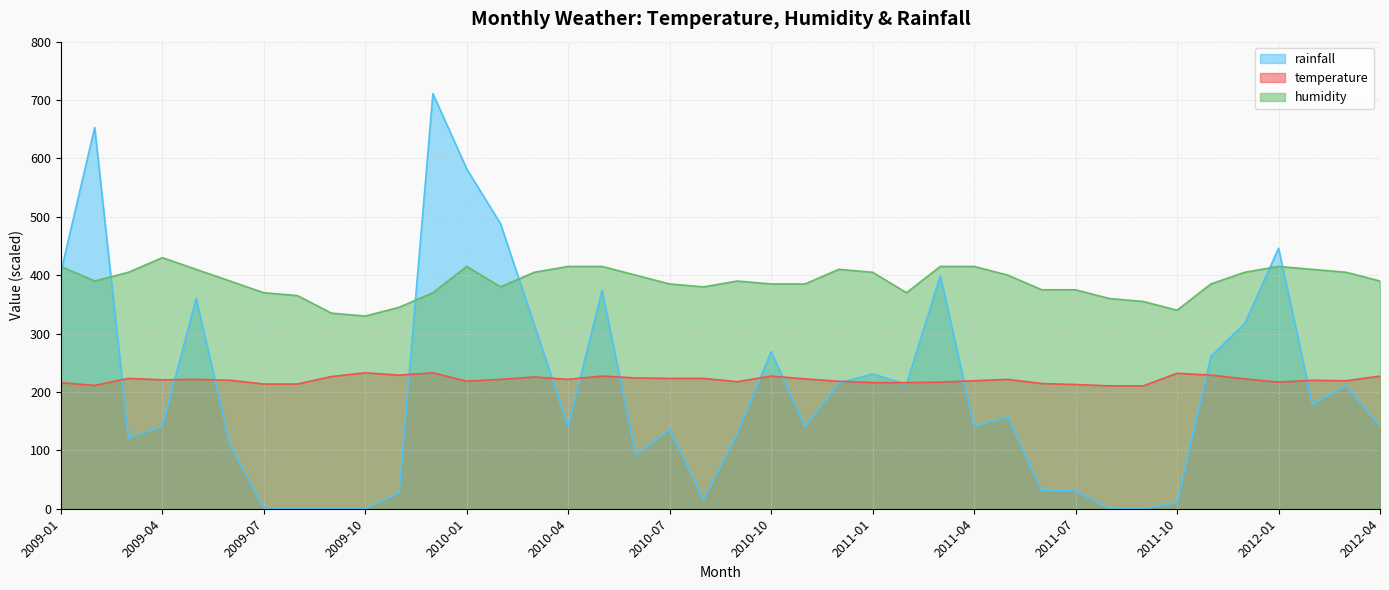

After their last crossing, which series has the higher values: temperature or rainfall?

temperature